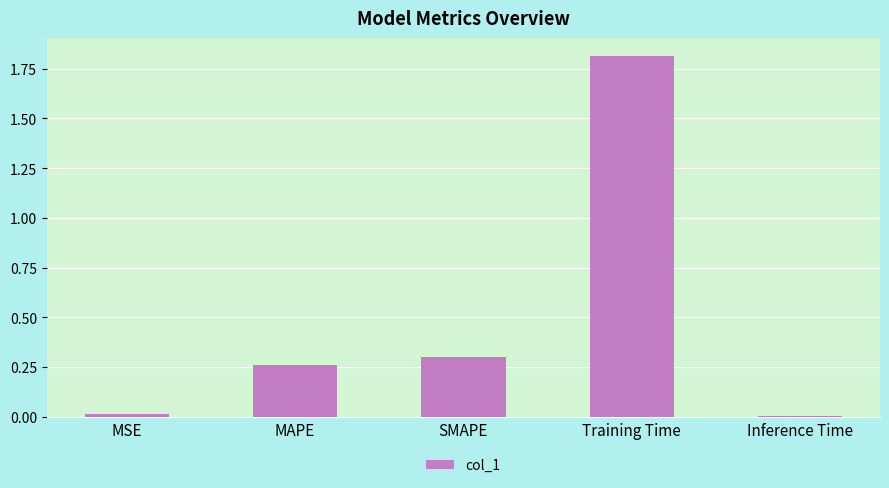

What is the value of the 4th bar from the left?

1.8